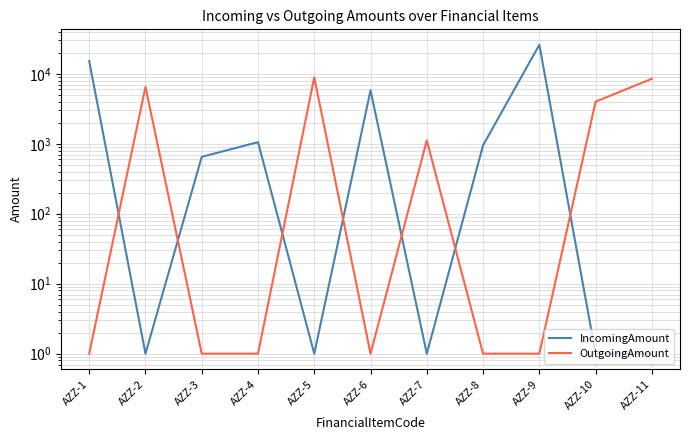

The OutgoingAmount series shows 1 at AZZ-1. True or false?

True